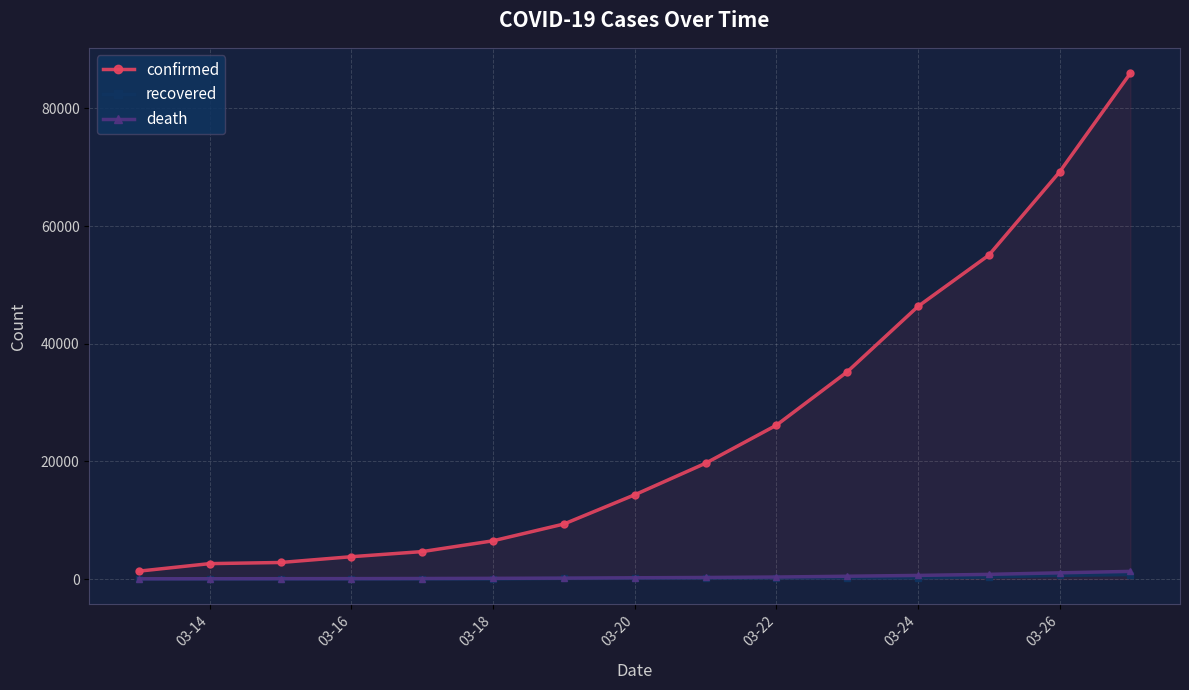

Which series has the largest range (max minus min)?

confirmed